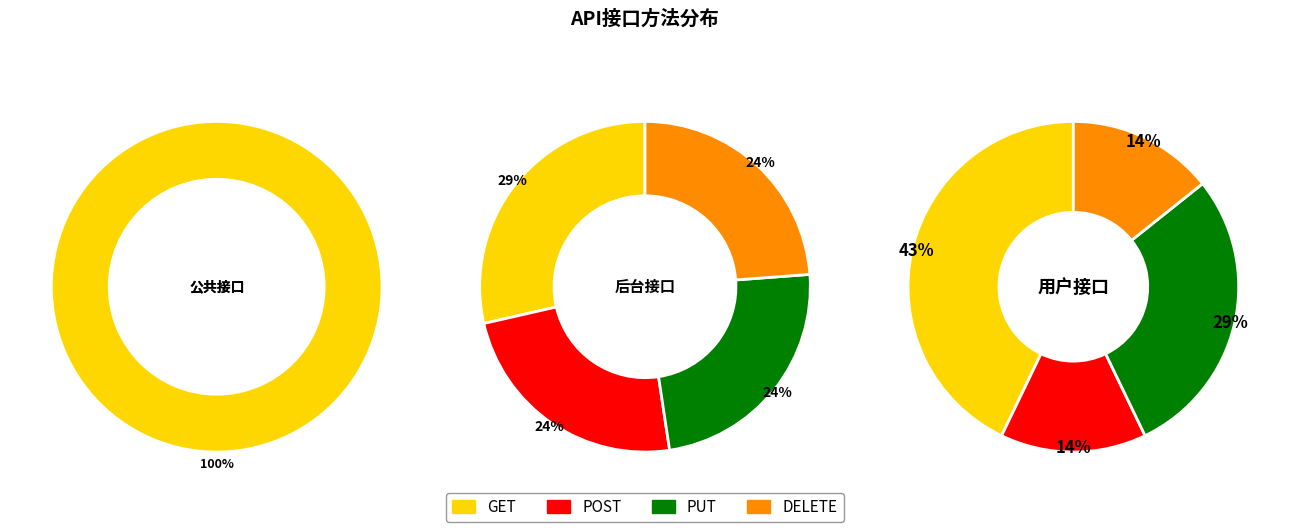

Rank the categories by value from lowest to highest.

DELETE, PUT, POST, GET